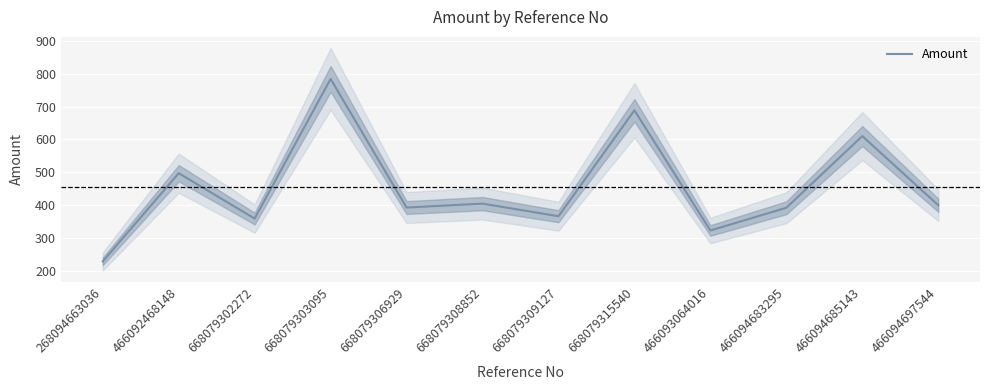

Where does the data first go above 399?

466092468148